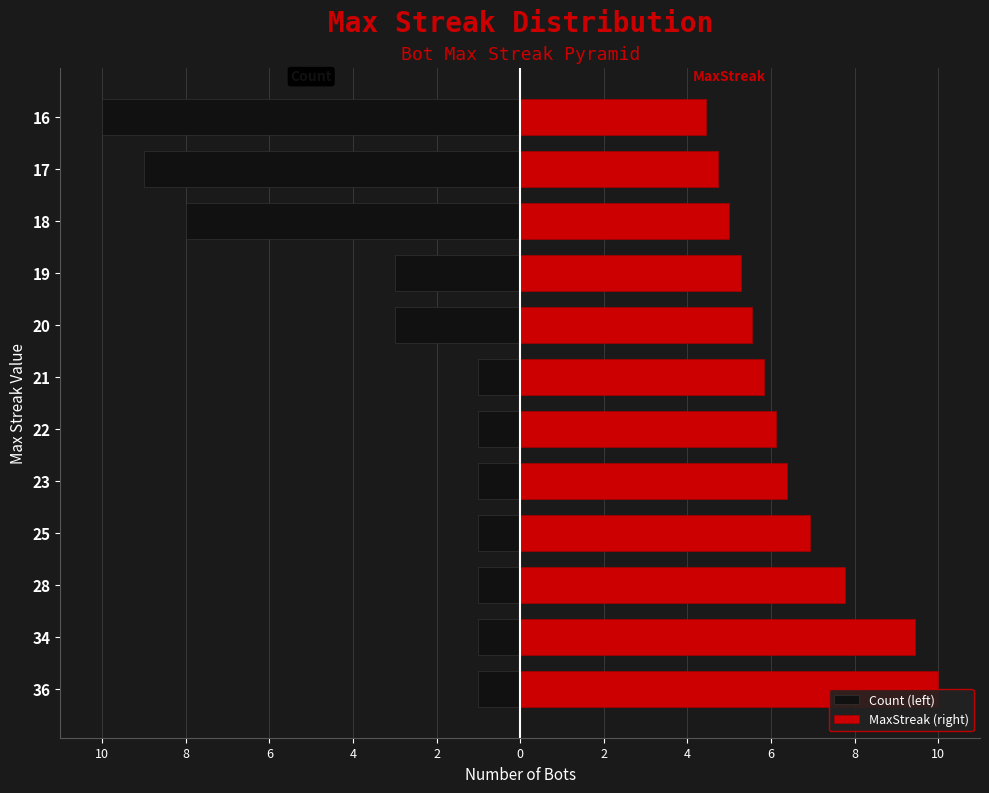

The value of Count (left) at 17 is -4.1. True or false?

False